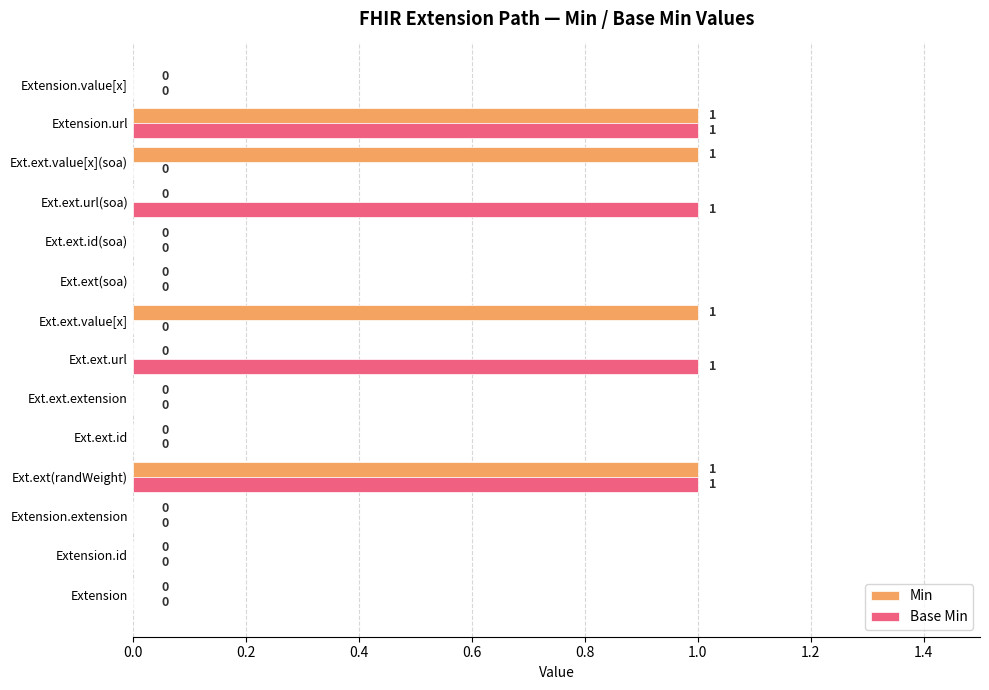

Is the value of Base Min at Extension.extension greater than the value of Min at Ext.ext(randWeight)?

No